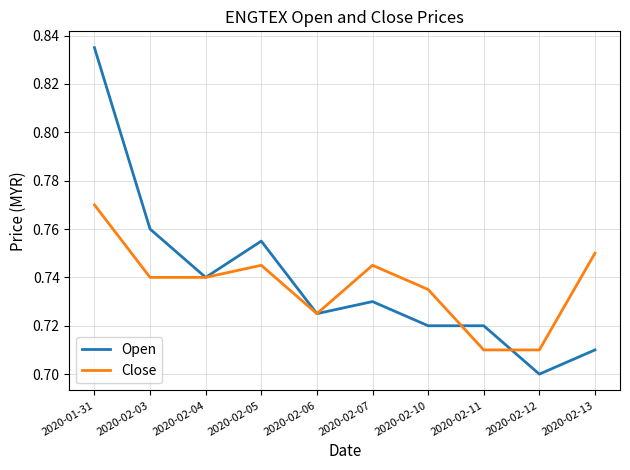

What is the difference between the second highest and minimum values in the Open series?

0.1